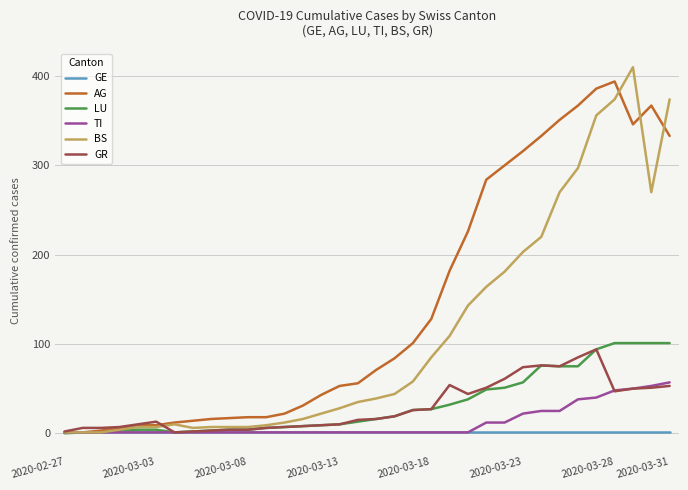

How many lines are shown in the chart?

6